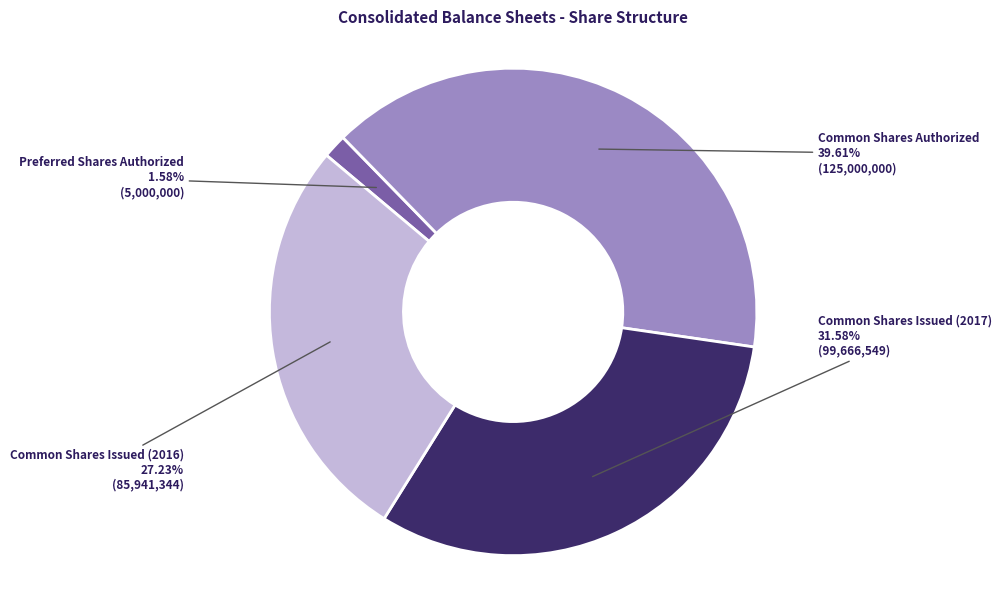

Do Common Shares Authorized and Common Shares Issued (2016) together represent more than half of the pie?

Yes